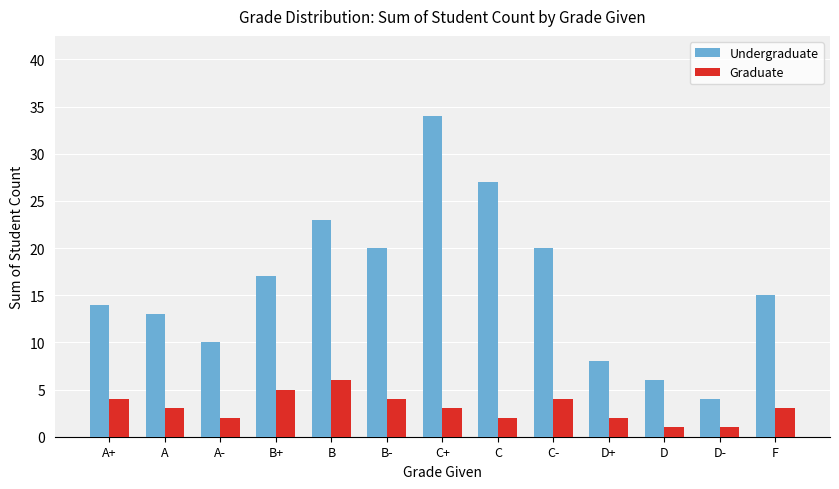

Which series has the widest spread of values?

Undergraduate